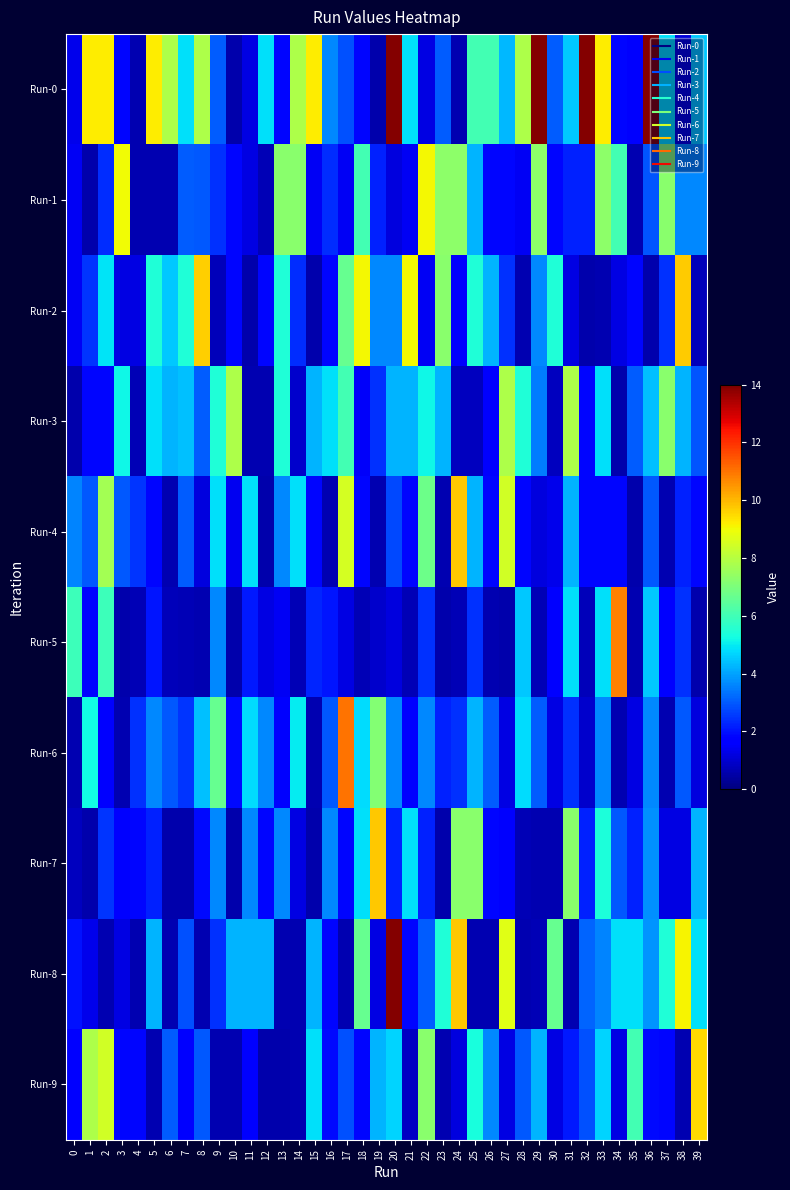

Reading left to right, what are all the values shown in this chart?

Run-0: 0=1.3	1=9.2	2=9.2	3=1.8	4=0.6	5=9.2	6=7.9	7=4.8	8=7.9	9=3.0	10=0.6	11=1.2	12=4.8	13=1.9	14=7.9	15=9.2	16=3.6	17=2.9	18=1.8	19=0.6	20=13.9	21=4.8	22=1.2	23=3.0	24=0.6	25=6.0	26=6.0	27=4.3	28=7.9	29=13.9	30=3.0	31=4.5	32=13.9	33=9.2	34=1.8	35=1.5	36=13.9	37=4.8	38=1.1	39=4.5
Run-1: 0=1.4	1=0.6	2=2.4	3=9.0	4=0.6	5=0.6	6=0.6	7=3.0	8=3.0	9=2.4	10=1.8	11=1.2	12=0.7	13=7.3	14=7.3	15=1.4	16=2.4	17=1.4	18=6.0	19=2.2	20=1.2	21=1.4	22=9.1	23=7.3	24=7.3	25=4.3	26=1.8	27=1.8	28=1.4	29=7.3	30=1.8	31=2.2	32=2.2	33=7.3	34=6.0	35=0.6	36=2.9	37=7.3	38=3.6	39=3.6
Run-2: 0=1.4	1=2.5	2=4.9	3=1.2	4=1.2	5=5.4	6=4.5	7=5.4	8=9.7	9=0.8	10=1.8	11=0.6	12=1.8	13=5.4	14=2.4	15=0.6	16=1.8	17=6.6	18=9.1	19=3.6	20=3.6	21=9.1	22=1.4	23=7.2	24=1.6	25=5.4	26=4.2	27=2.4	28=0.6	29=3.6	30=5.4	31=1.2	32=0.6	33=0.6	34=1.2	35=1.8	36=0.6	37=2.4	38=9.7	39=0.8
Run-3: 0=0.6	1=1.8	2=1.8	3=5.2	4=0.7	5=4.8	6=4.2	7=4.4	8=3.0	9=5.4	10=7.9	11=0.6	12=0.6	13=5.4	14=1.0	15=4.2	16=4.8	17=6.0	18=1.5	19=2.4	20=4.2	21=4.2	22=5.2	23=4.2	24=0.8	25=0.8	26=1.8	27=7.9	28=5.4	29=3.5	30=0.8	31=7.9	32=1.8	33=4.8	34=0.6	35=3.0	36=4.4	37=7.2	38=4.2	39=2.9
Run-4: 0=3.6	1=3.0	2=7.7	3=3.0	4=2.5	5=1.8	6=0.6	7=3.0	8=1.2	9=4.8	10=1.4	11=4.8	12=0.6	13=3.6	14=4.8	15=1.8	16=0.6	17=8.5	18=1.8	19=0.6	20=2.8	21=1.8	22=6.8	23=0.6	24=9.8	25=4.2	26=1.8	27=8.5	28=1.8	29=1.2	30=1.3	31=4.2	32=1.8	33=1.8	34=1.8	35=0.6	36=3.0	37=0.6	38=2.2	39=1.8
Run-5: 0=5.9	1=1.8	2=5.9	3=0.6	4=0.7	5=2.1	6=0.8	7=0.7	8=0.6	9=3.6	10=0.6	11=2.1	12=1.2	13=1.5	14=0.7	15=2.3	16=2.1	17=1.2	18=0.7	19=1.0	20=1.2	21=0.7	22=2.4	23=0.6	24=0.7	25=2.4	26=0.6	27=0.6	28=4.5	29=0.7	30=1.8	31=4.8	32=0.8	33=4.8	34=10.8	35=0.6	36=4.5	37=1.6	38=2.4	39=0.6
Run-6: 0=0.6	1=5.2	2=1.7	3=0.6	4=2.4	5=3.6	6=3.0	7=2.5	8=4.4	9=6.7	10=1.9	11=4.8	12=3.6	13=1.6	14=5.0	15=0.6	16=3.0	17=11.0	18=4.8	19=7.1	20=3.6	21=1.6	22=3.6	23=2.2	24=2.4	25=4.2	26=3.0	27=1.2	28=4.8	29=3.0	30=1.2	31=2.4	32=1.0	33=3.6	34=0.6	35=1.2	36=3.6	37=0.6	38=3.0	39=1.2
Run-7: 0=0.8	1=0.6	2=2.5	3=1.6	4=1.8	5=2.2	6=0.6	7=0.6	8=1.9	9=3.6	10=0.6	11=3.6	12=1.8	13=3.6	14=1.2	15=0.6	16=3.6	17=1.8	18=4.9	19=9.8	20=2.2	21=4.9	22=2.2	23=0.6	24=7.2	25=7.2	26=1.8	27=1.5	28=0.7	29=0.6	30=0.6	31=7.2	32=2.2	33=5.4	34=3.0	35=2.2	36=3.7	37=1.2	38=1.2	39=4.2
Run-8: 0=2.0	1=1.3	2=0.6	3=1.2	4=0.6	5=4.2	6=0.6	7=2.9	8=0.6	9=2.4	10=4.2	11=4.2	12=4.2	13=0.6	14=0.6	15=4.2	16=1.8	17=0.6	18=6.6	19=1.2	20=13.9	21=1.8	22=3.0	23=5.4	24=9.8	25=0.6	26=0.6	27=8.7	28=0.6	29=0.7	30=6.6	31=0.6	32=3.1	33=3.6	34=4.8	35=4.9	36=3.8	37=5.4	38=9.1	39=4.8
Run-9: 0=1.8	1=7.9	2=8.5	3=1.8	4=1.8	5=0.6	6=3.0	7=1.8	8=3.0	9=0.6	10=0.6	11=1.8	12=0.6	13=0.6	14=0.6	15=4.8	16=1.9	17=2.9	18=1.8	19=4.2	20=4.7	21=0.8	22=7.3	23=0.6	24=1.2	25=5.3	26=3.6	27=1.2	28=3.0	29=4.2	30=1.2	31=2.1	32=2.9	33=4.7	34=1.2	35=6.1	36=1.9	37=1.8	38=0.6	39=9.5